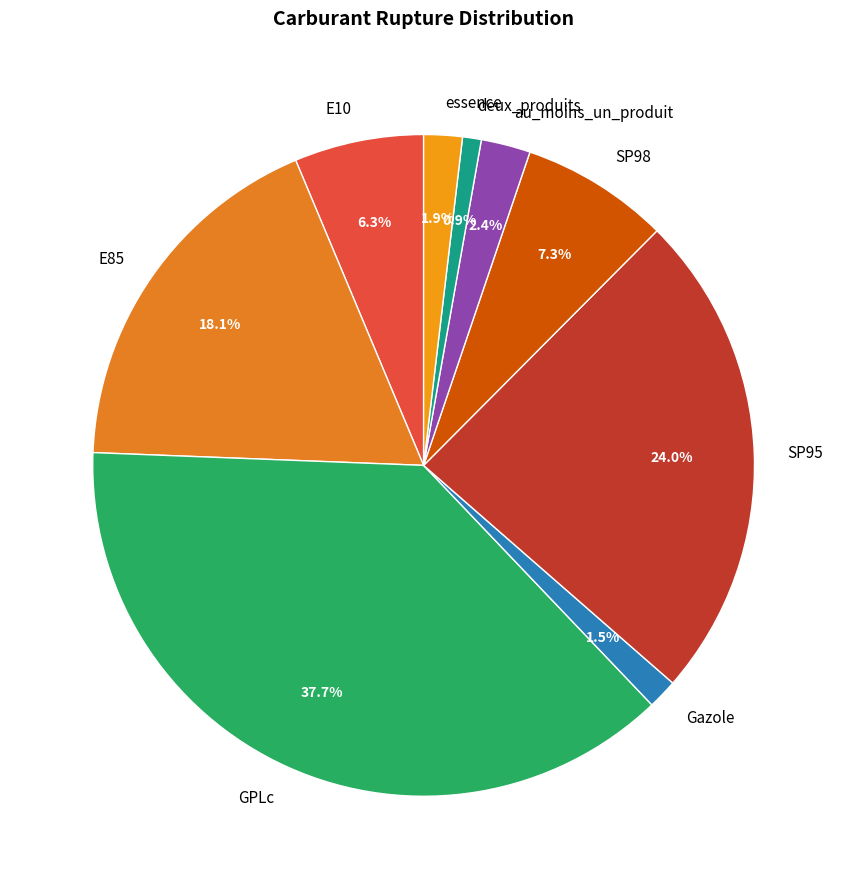

True or false: au_moins_un_produit accounts for 2% of the total.

True